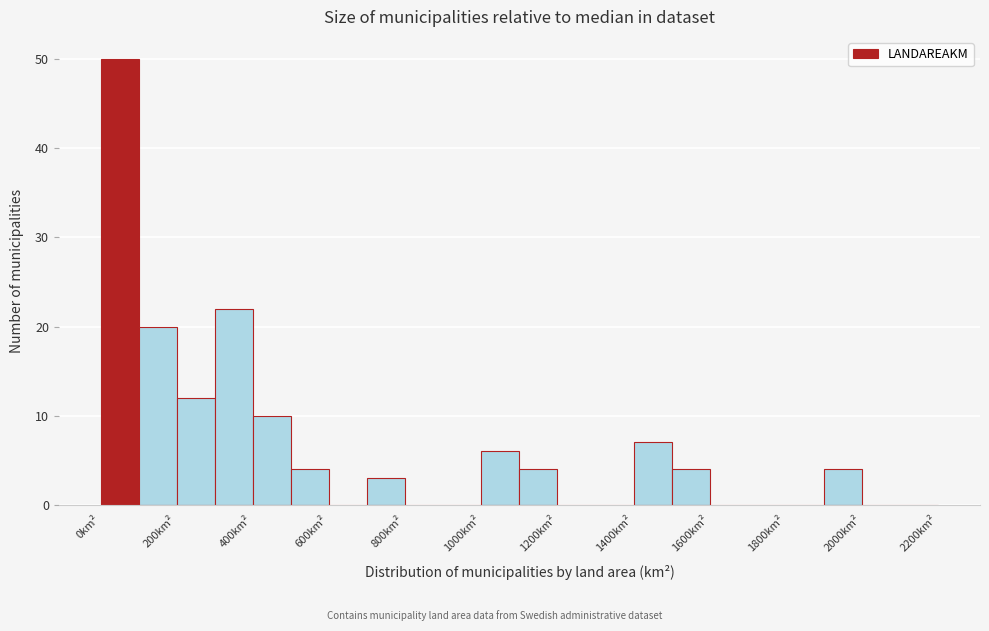

What is the height of the bar covering 1000 to 1100 on the x-axis? The values are not printed on the chart, so give them approximately, as read against the axis.

6